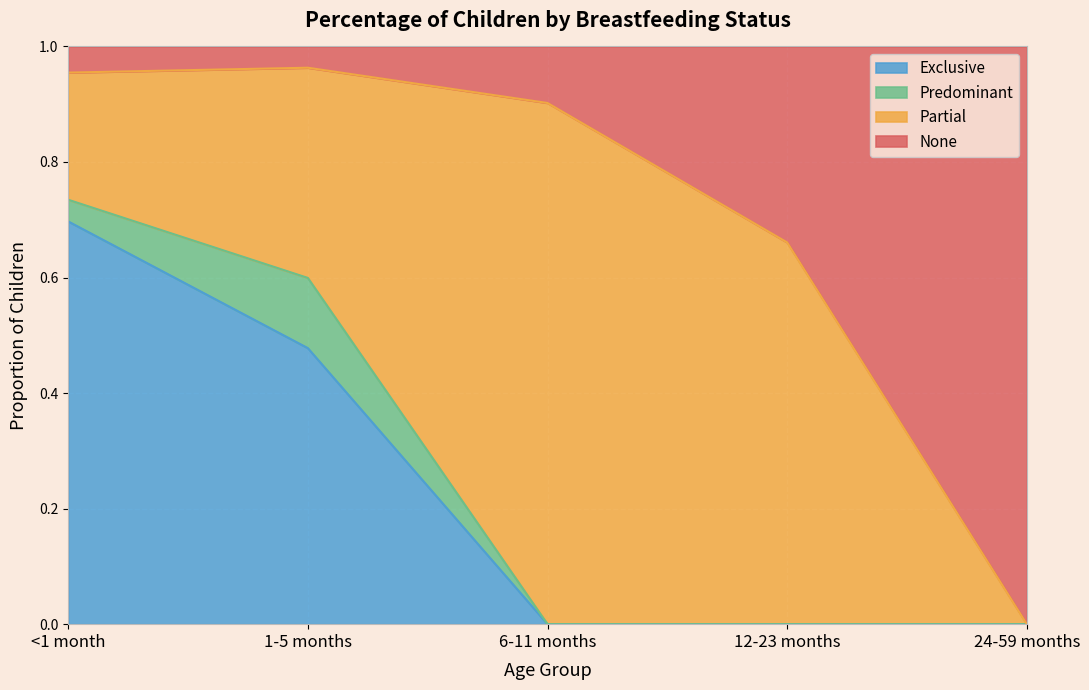

What is the total value across all series at 6-11 months?

1.0